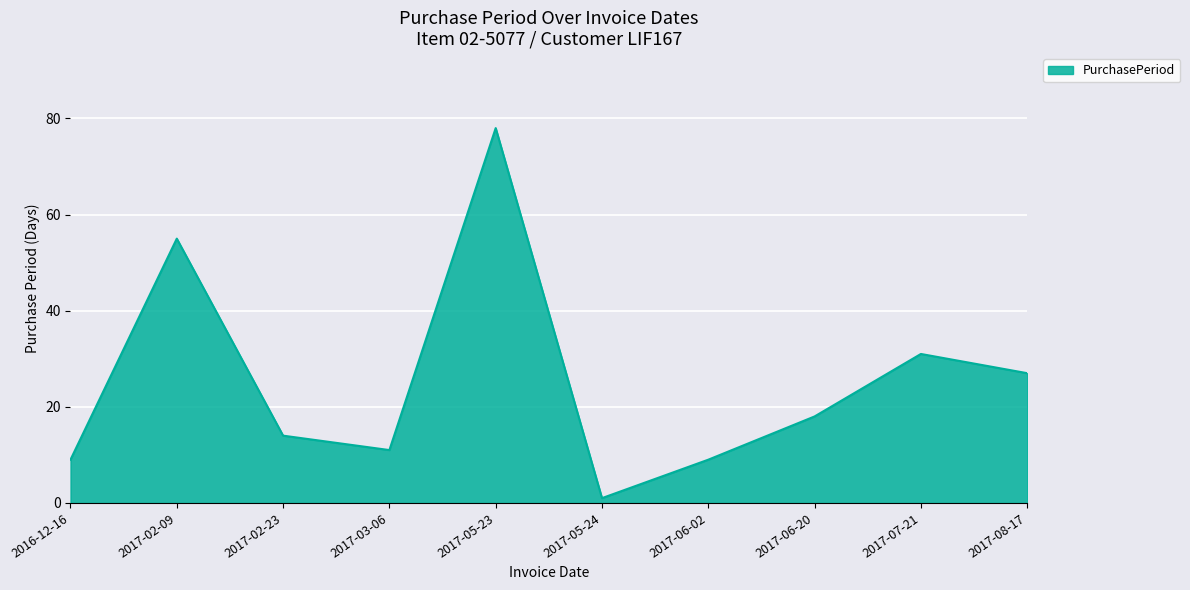

How many lines are shown in the chart?

1